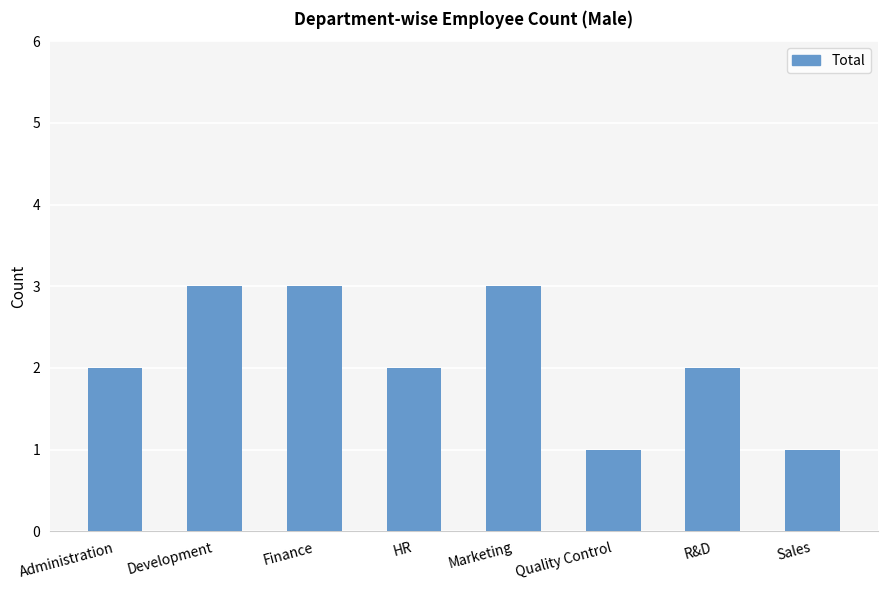

What is the change in value from Administration to Sales?

-1